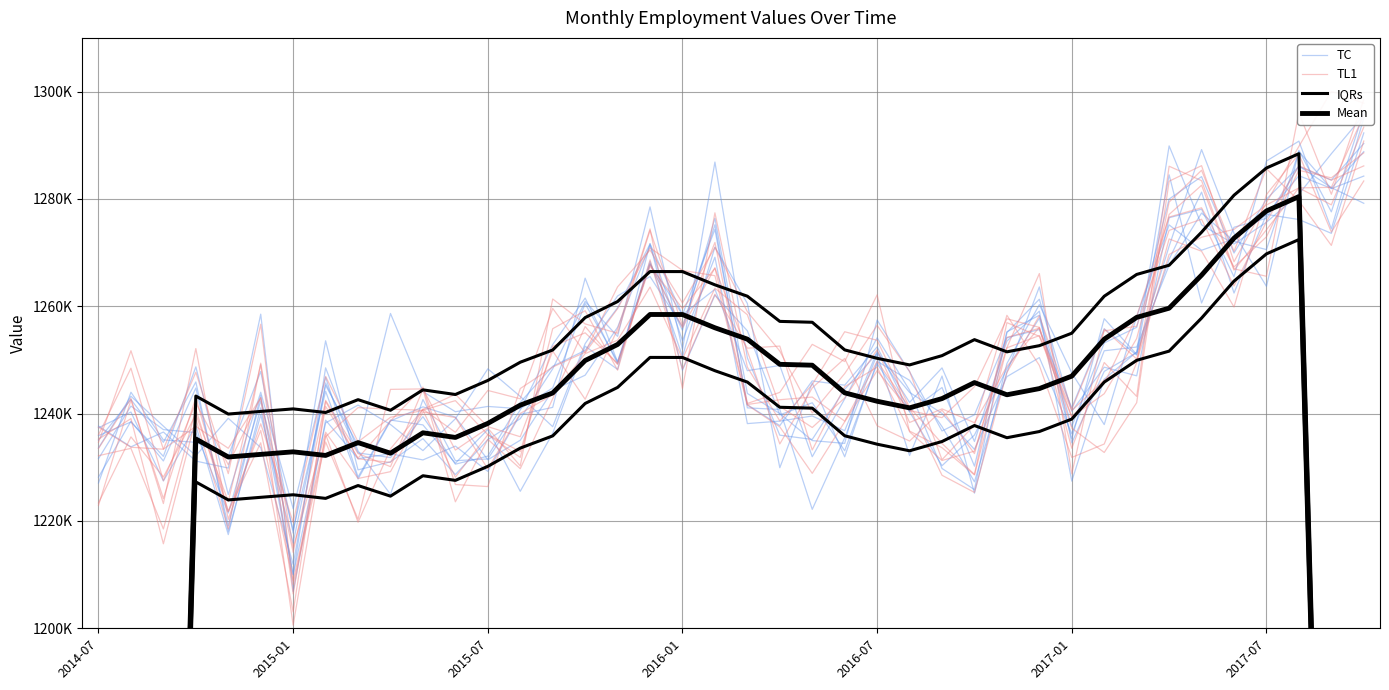

At which label is TL1 closest to 1252970?

14